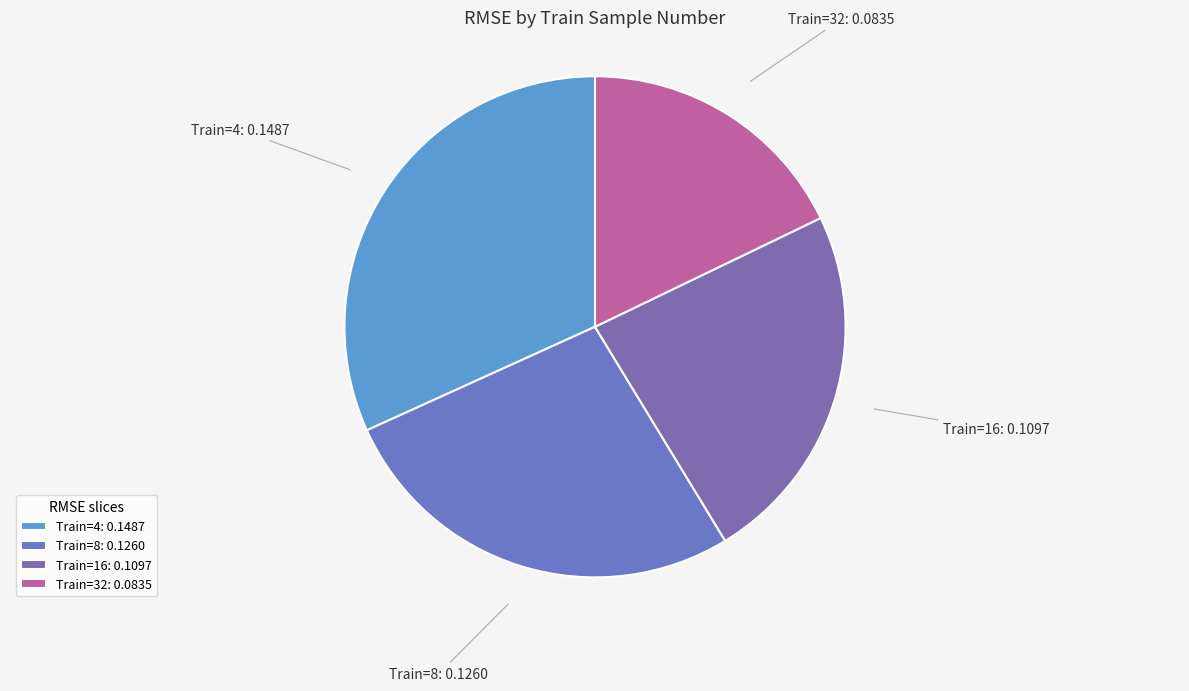

Which has a higher value, Train=4: 0.1487 or Train=32: 0.0835?

Train=4: 0.1487